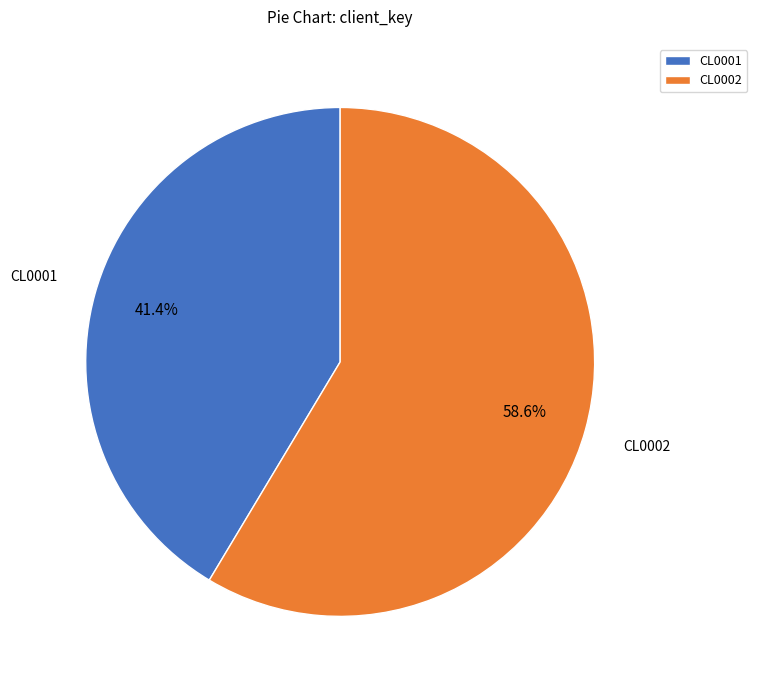

Count the number of slices in the pie.

2